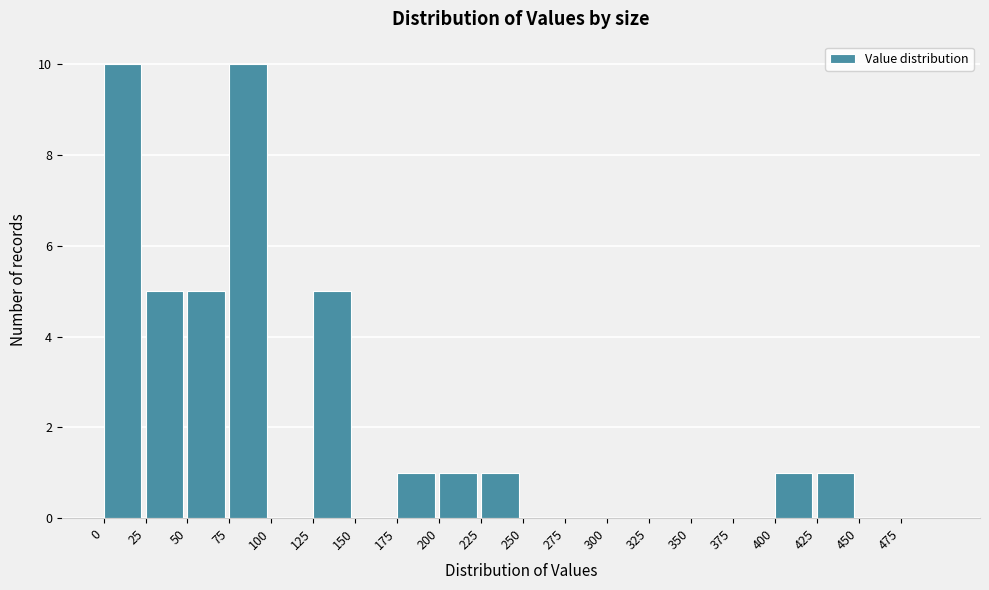

Reading left to right, transcribe this chart: for each bar, give the range it covers on the x-axis and its height. The values are not printed on the chart, so give them approximately, as read against the axis.

0 to 25: 10
25 to 50: 5
50 to 75: 5
75 to 100: 10
100 to 125: 0
125 to 150: 5
150 to 175: 0
175 to 200: 1
200 to 225: 1
225 to 250: 1
250 to 275: 0
275 to 300: 0
300 to 325: 0
325 to 350: 0
350 to 375: 0
375 to 400: 0
400 to 425: 1
425 to 450: 1
450 to 475: 0
475 to 500: 0